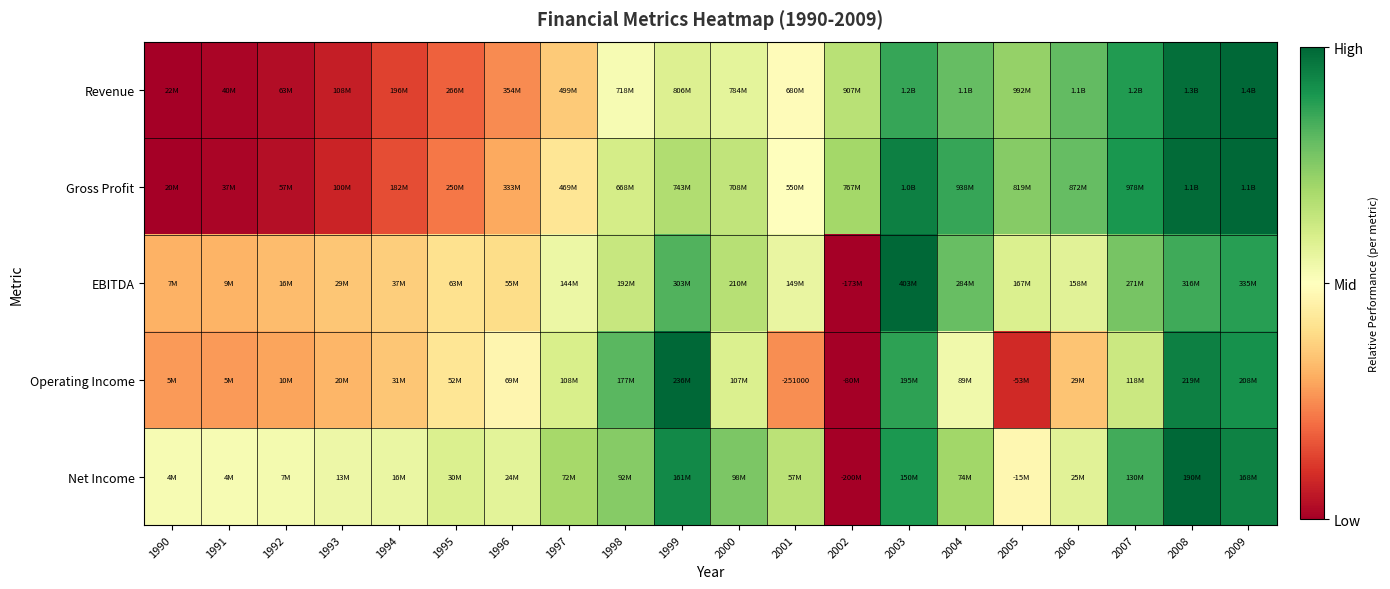

Which category has the highest value in the EBITDA series?

2003